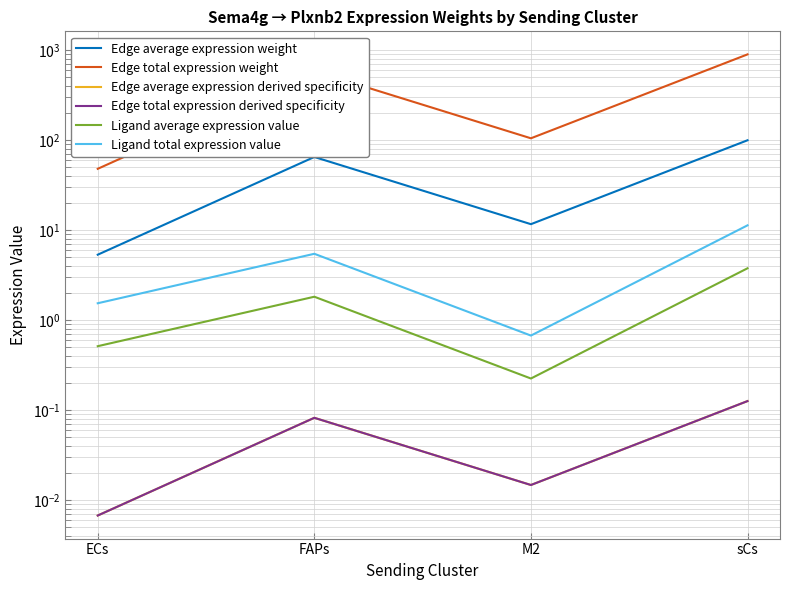

At which category does Ligand average expression value reach its first local peak?

FAPs